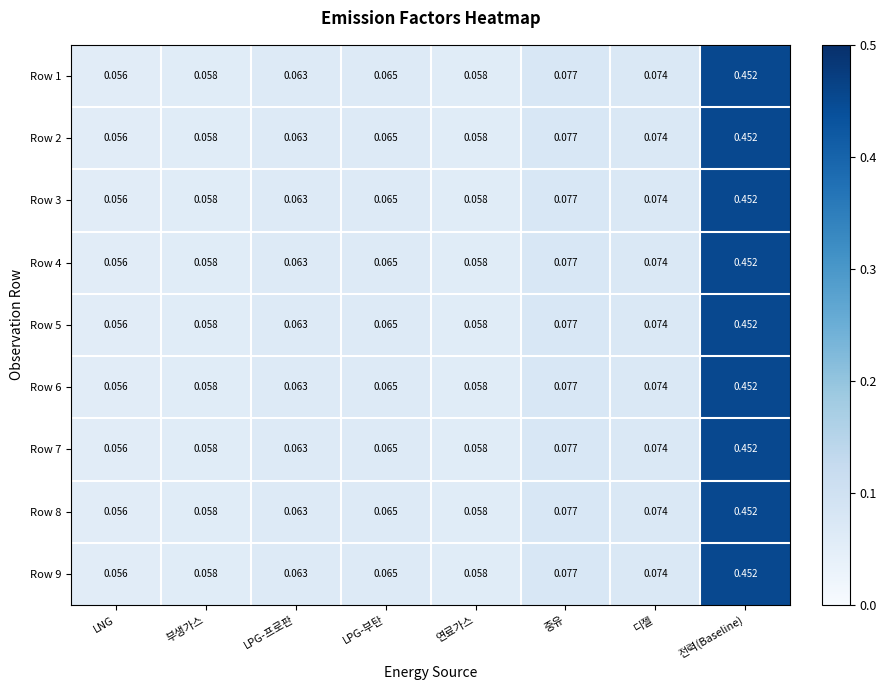

At which label does Row 9 reach its minimum?

LNG